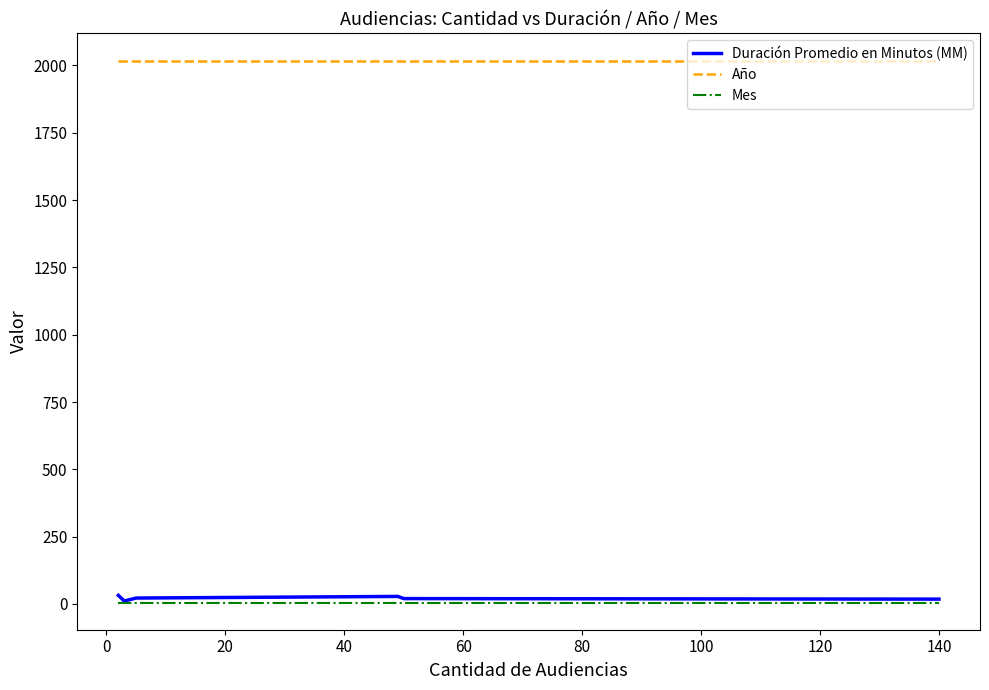

Which series has the widest spread of values?

Duración Promedio en Minutos (MM)